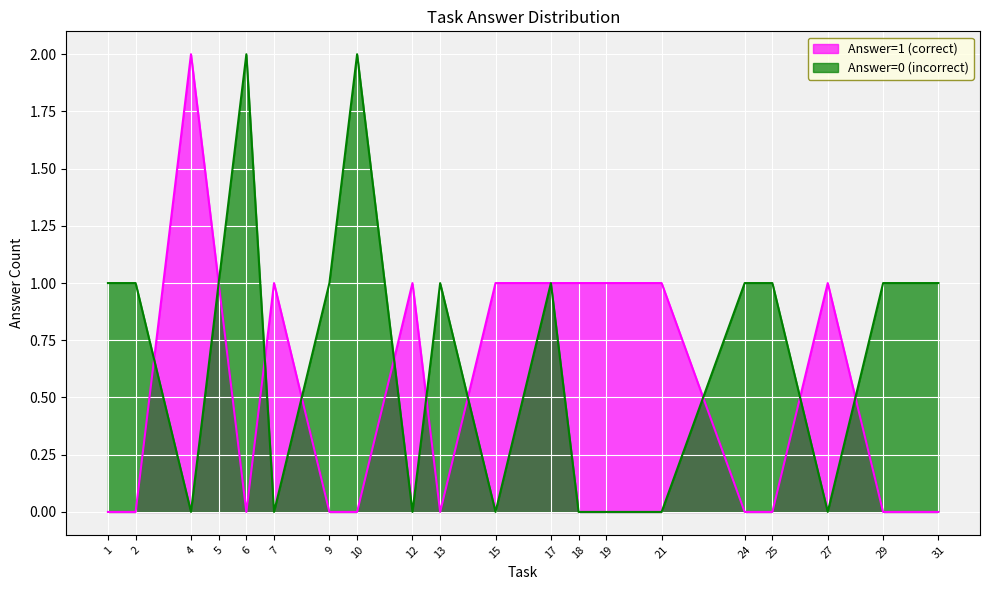

How many data points does each series have?

20